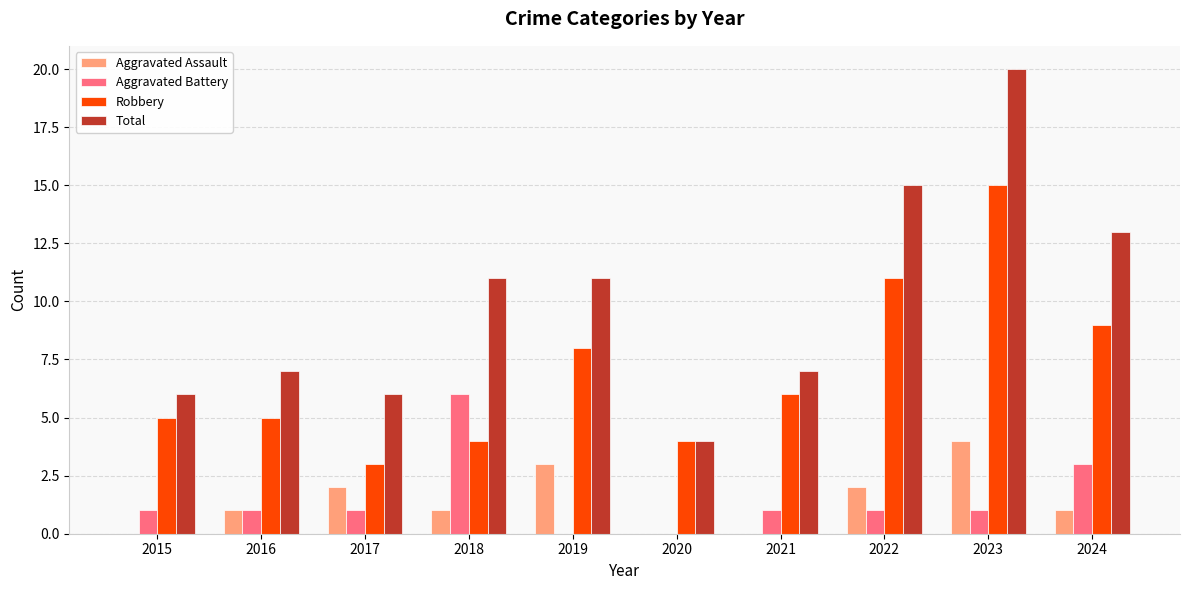

What is the sum of the Aggravated Assault values at 2022 and 2016?

3